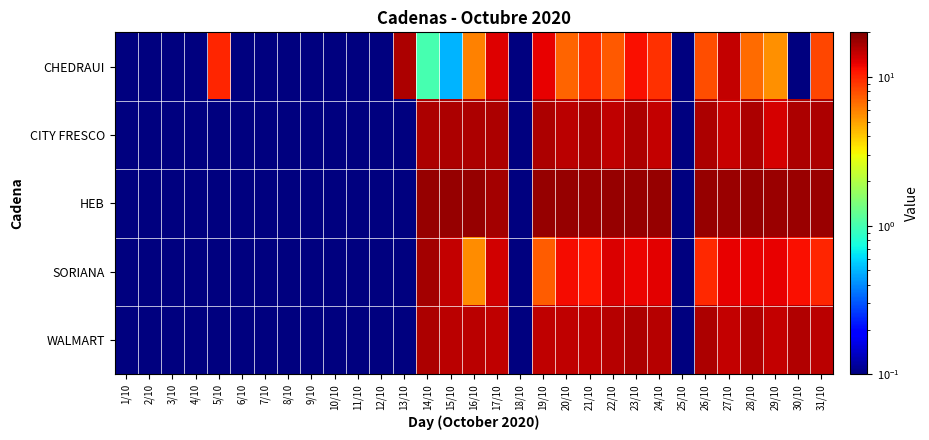

What is the difference between the highest and lowest values at 23/10?

6.7